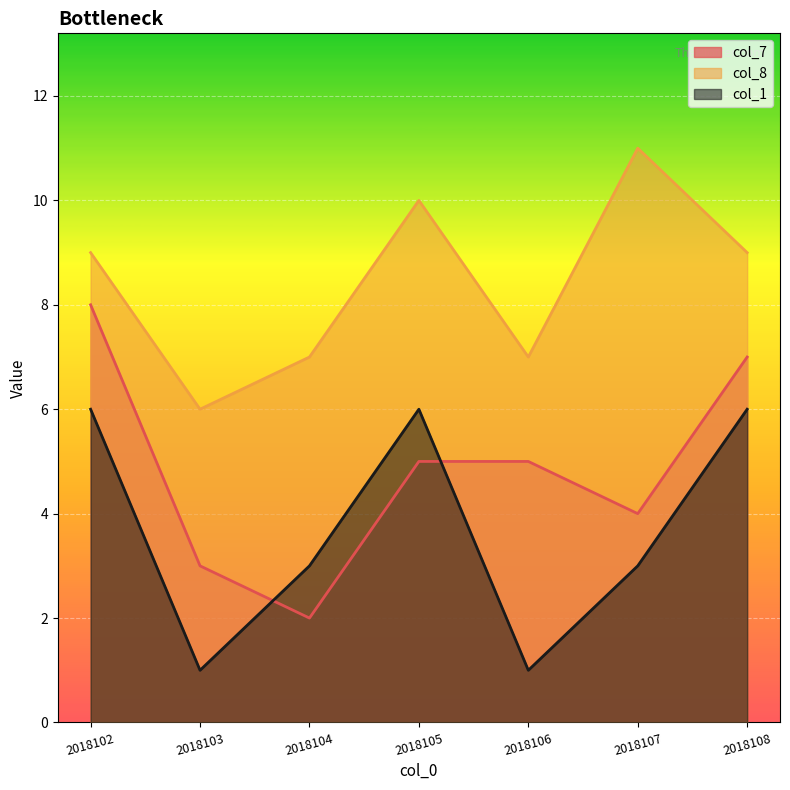

At how many categories does at least one series exceed 4?

7